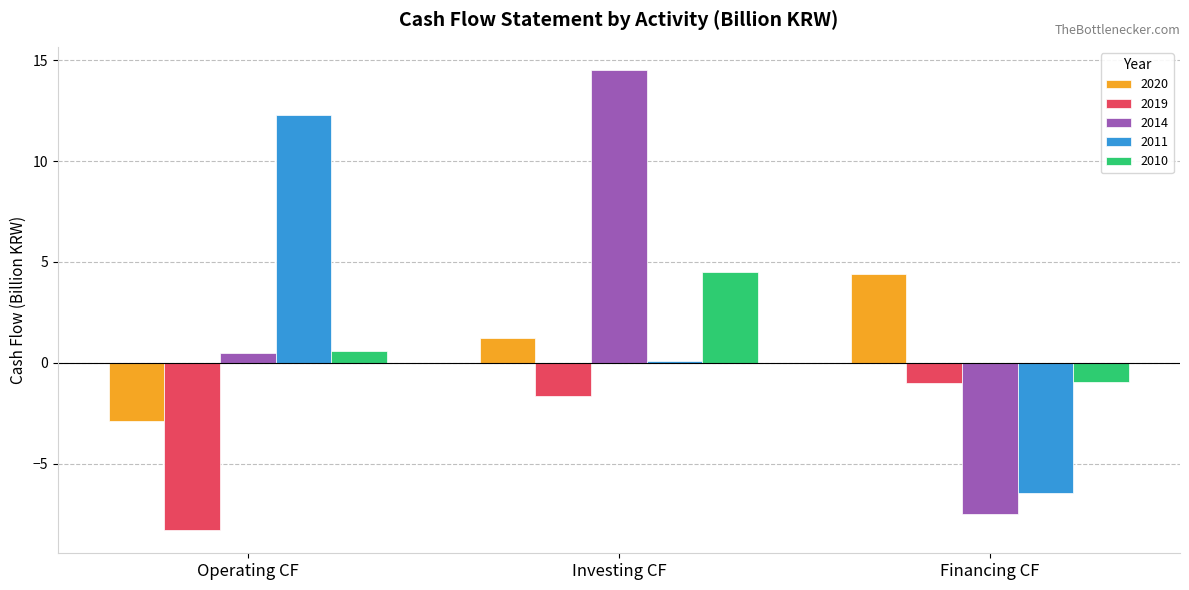

What is the label of the 3rd bar from the right?

Operating CF